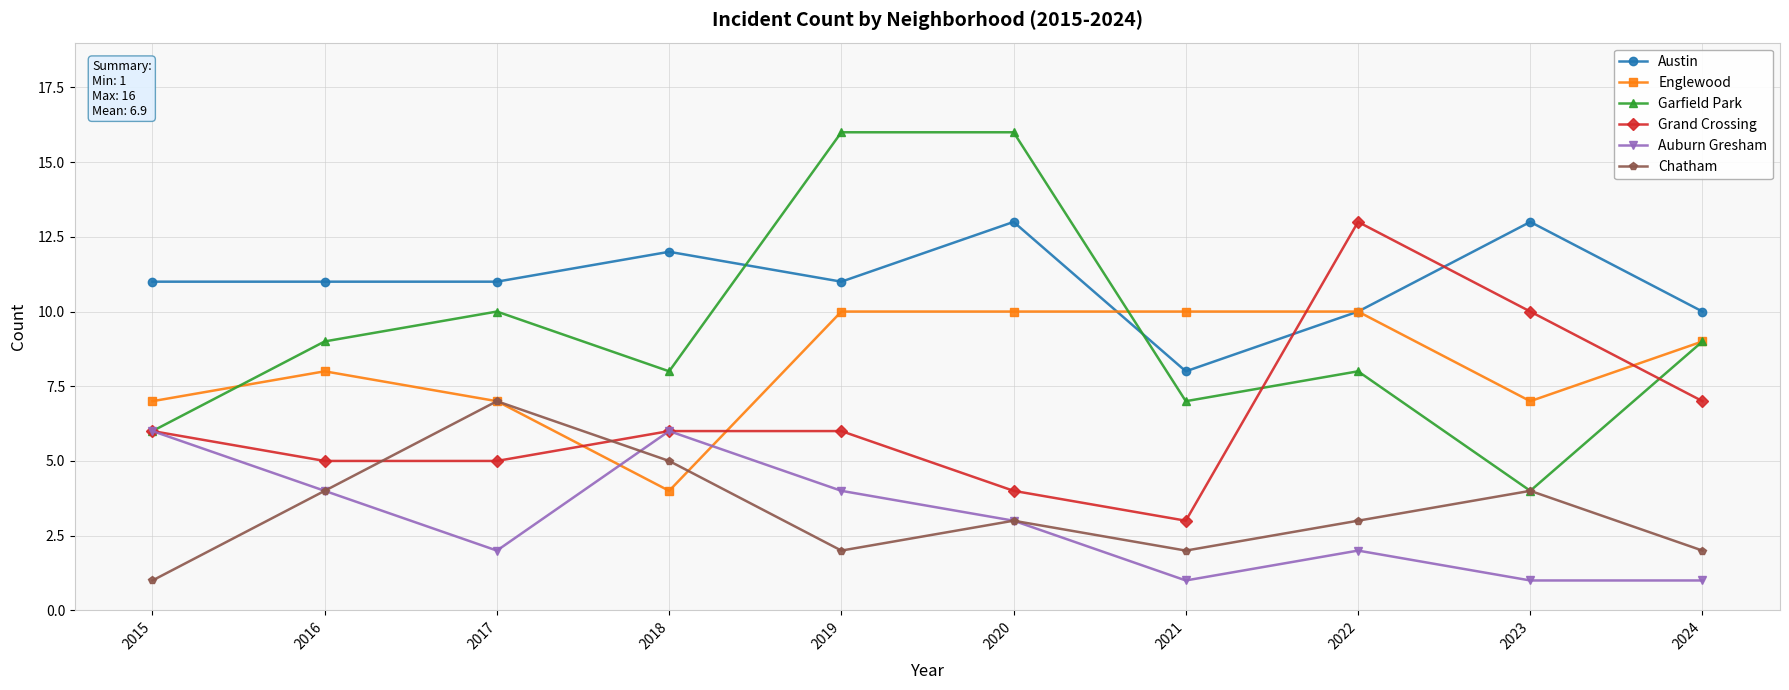

Reading left to right, transcribe all the data shown in this chart.

Austin: 11	11	11	12	11	13	8	10	13	10
Englewood: 7	8	7	4	10	10	10	10	7	9
Garfield Park: 6	9	10	8	16	16	7	8	4	9
Grand Crossing: 6	5	5	6	6	4	3	13	10	7
Auburn Gresham: 6	4	2	6	4	3	1	2	1	1
Chatham: 1	4	7	5	2	3	2	3	4	2